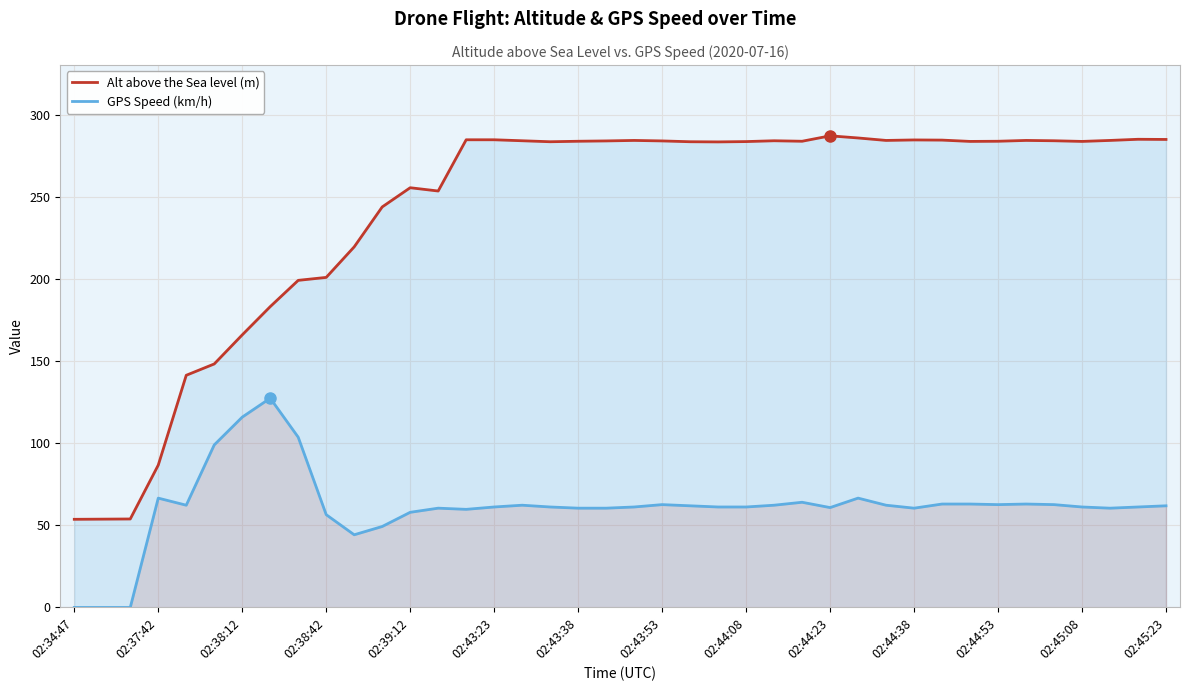

How many categories are shown in the chart?

40